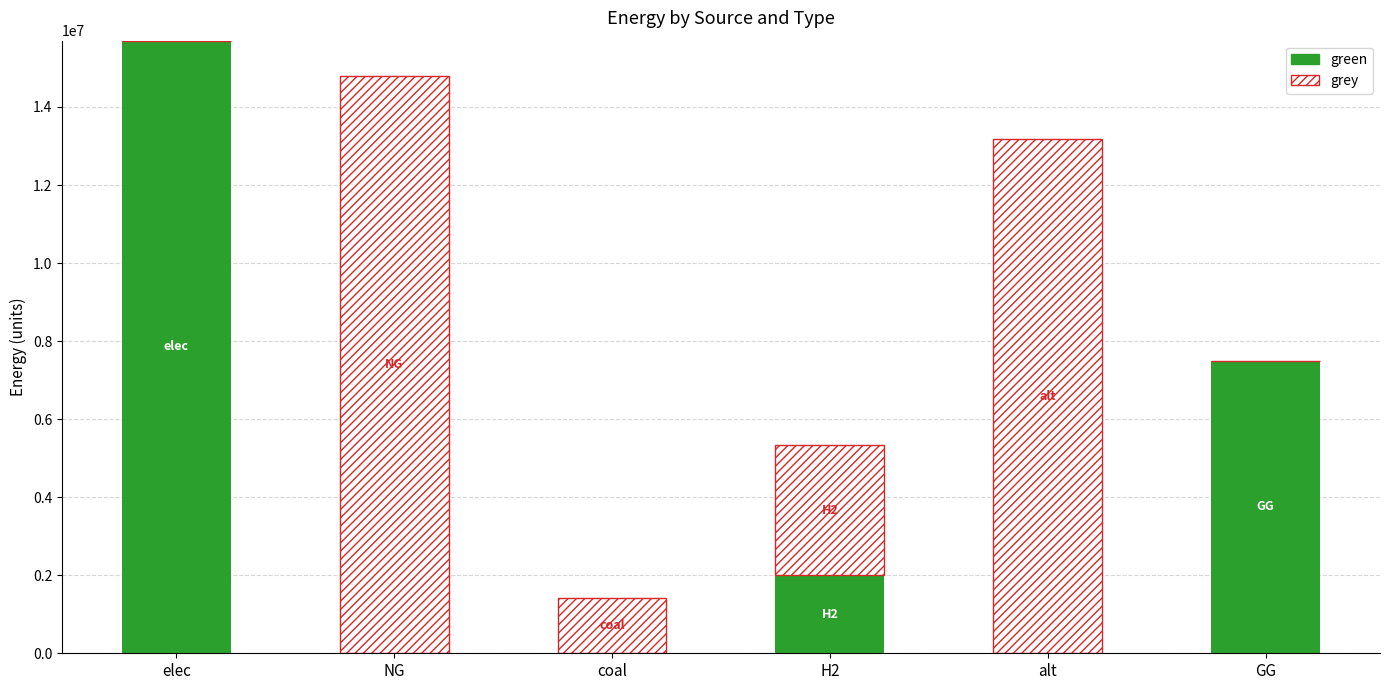

How many green values are between 0 and 7500000?

5